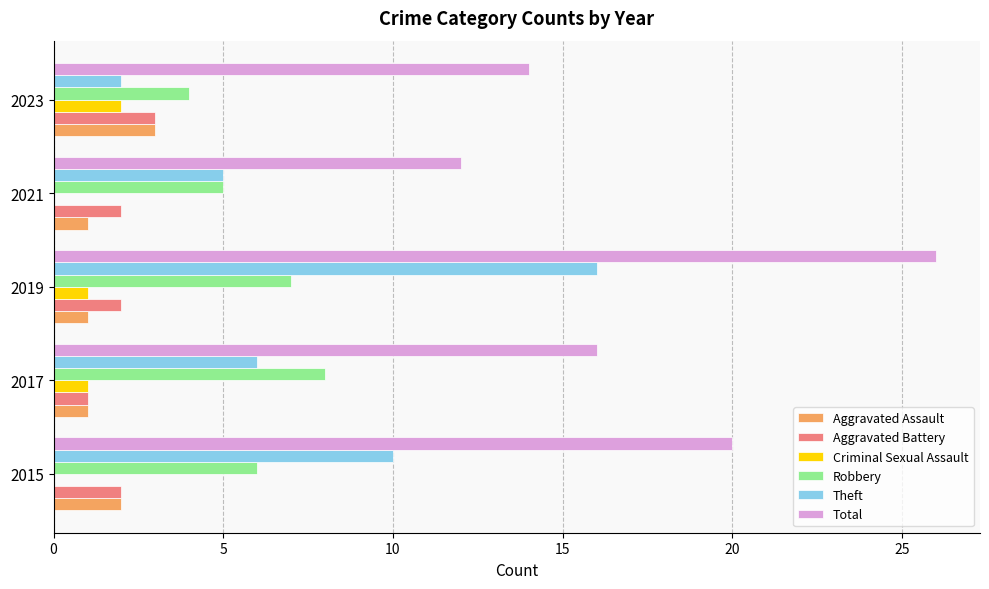

At which category does the chart reach its peak across all series?

2019